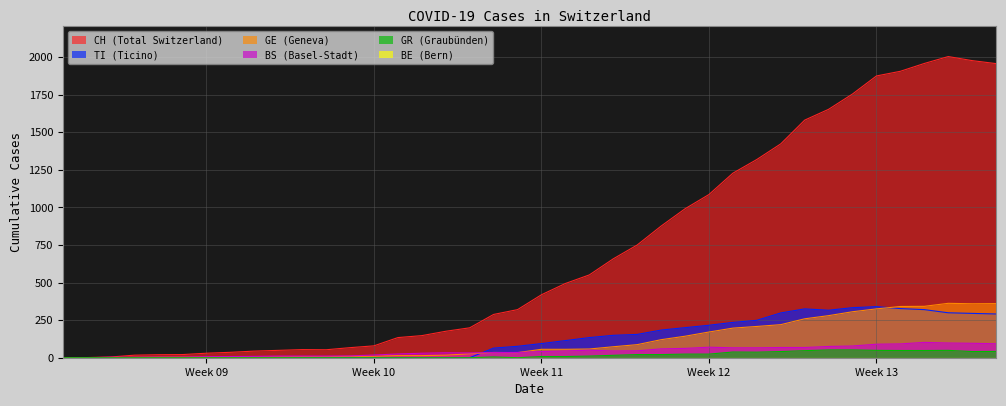

Which series has the largest range (max minus min)?

CH (Total Switzerland)